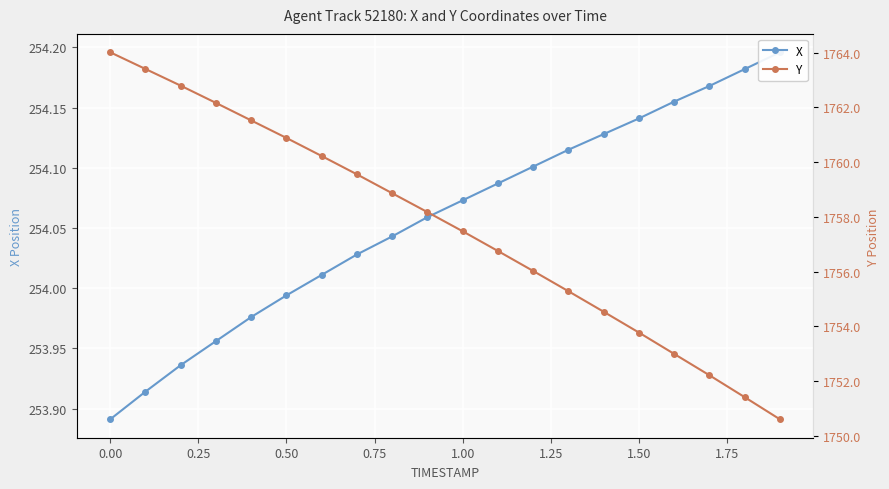

What are all the series names shown in the legend?

X, Y